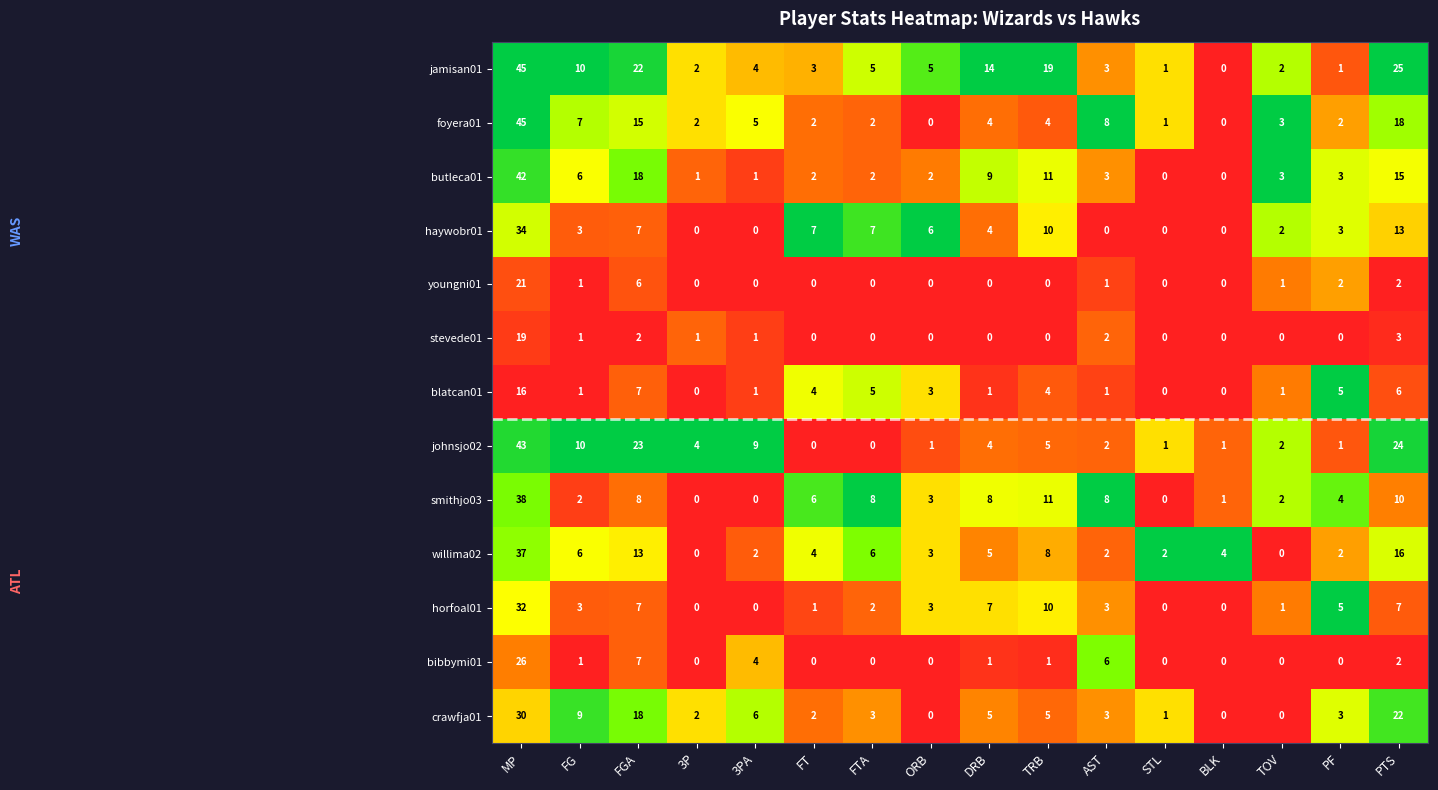

Is the value of crawfja01 at FT greater than the value of haywobr01 at FG?

No